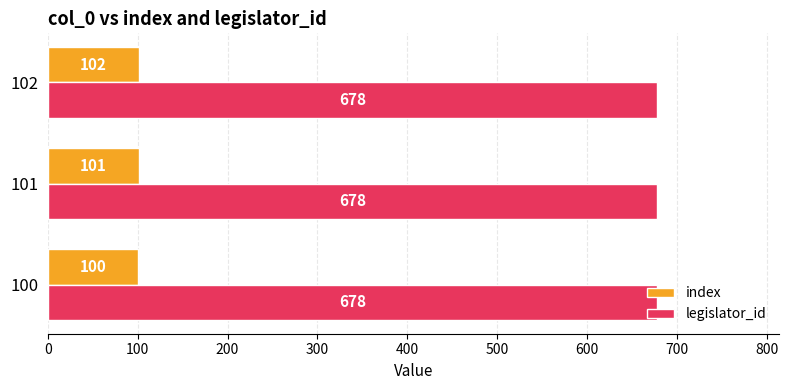

What is the maximum value shown in the chart?

678